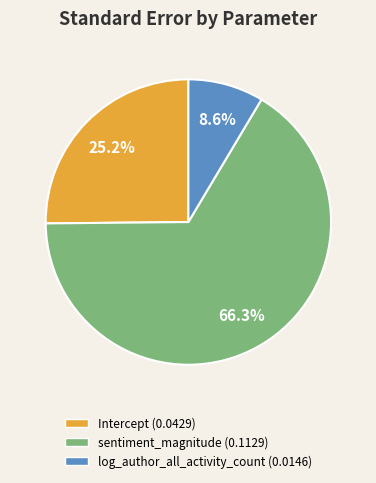

How many segments does this pie chart have?

3